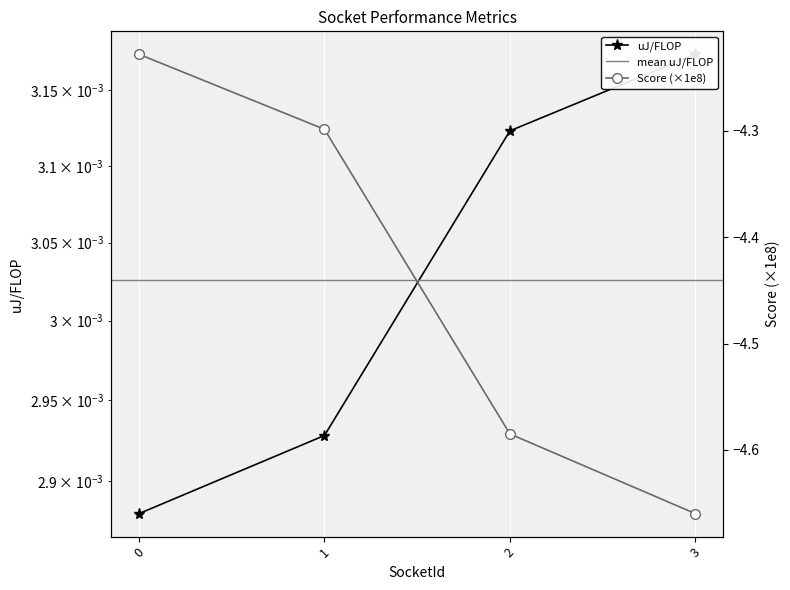

Between 0 and 1, which series saw the biggest shift?

Score (normalized)